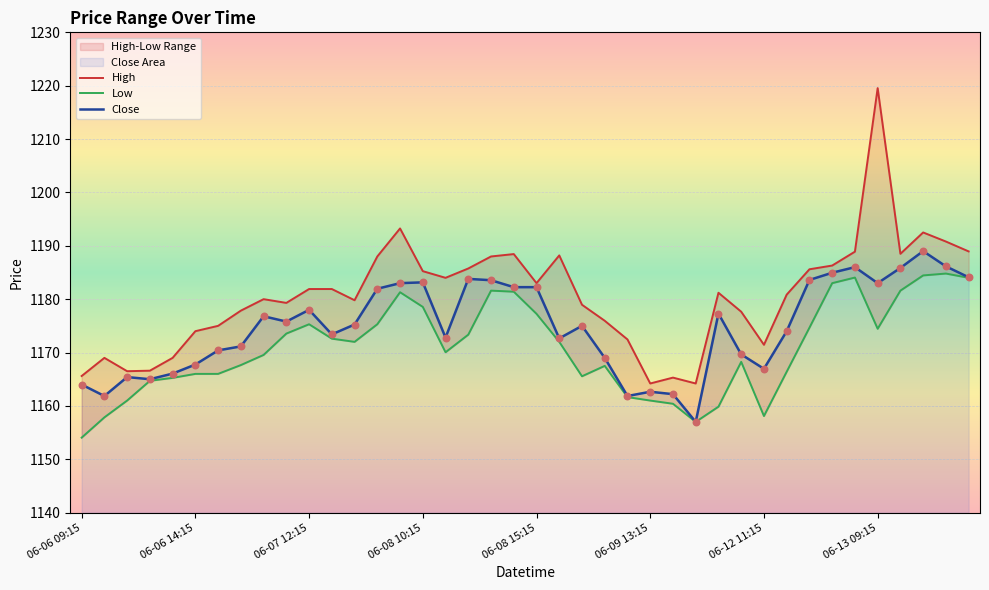

Is the value of High at 8 greater than the value of Low at 16?

Yes